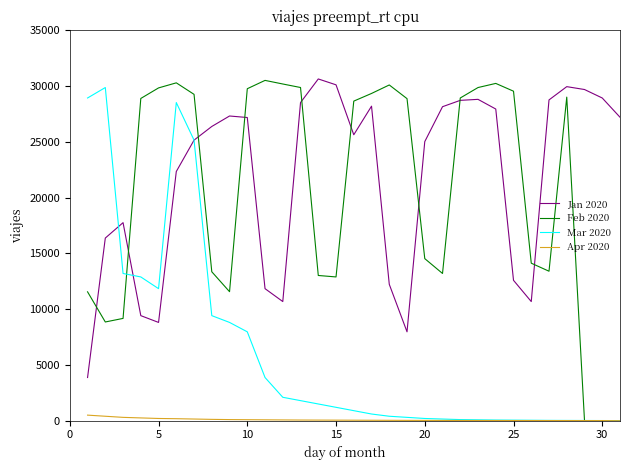

Which series has the largest range (max minus min)?

Feb 2020